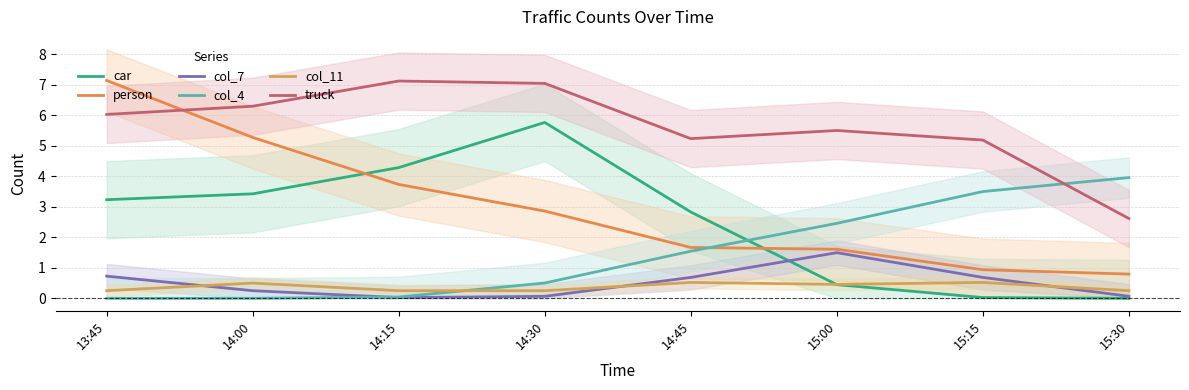

Is the value of car at 15:15 greater than the value of col_7 at 15:30?

No